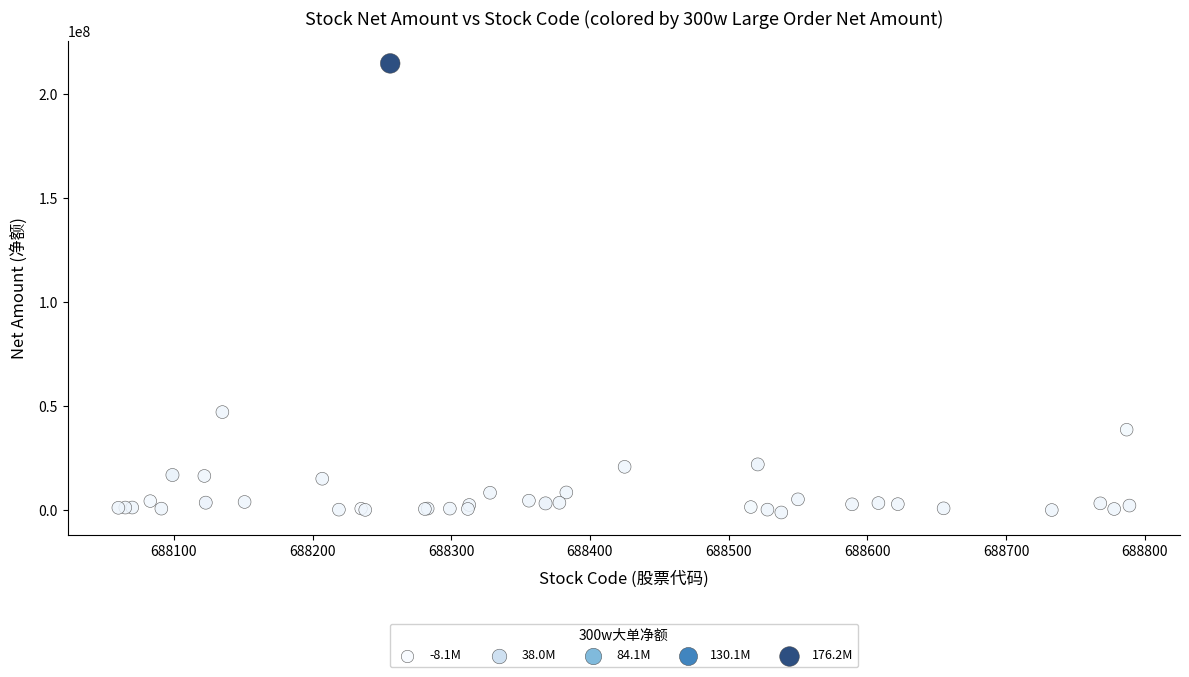

What Y value in the scatter plot is closest to 106659923?

46923151